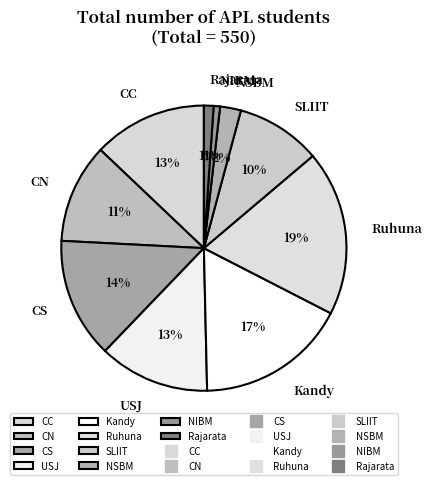

Is the sum of Kandy and CC greater than half?

No